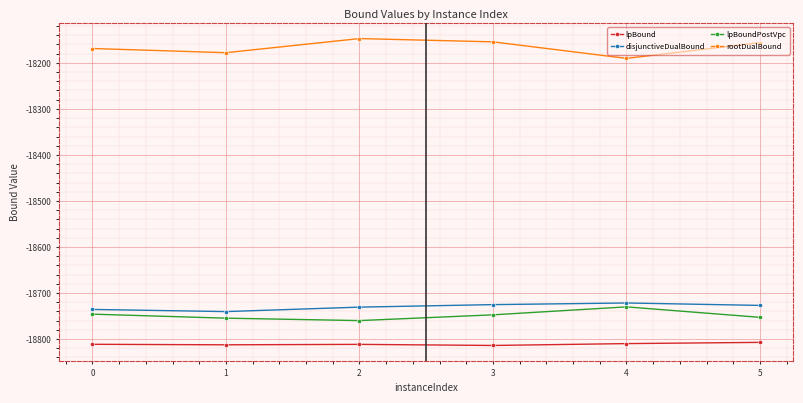

What is the difference between the maximum and minimum values in the lpBoundPostVpc series?

29.8